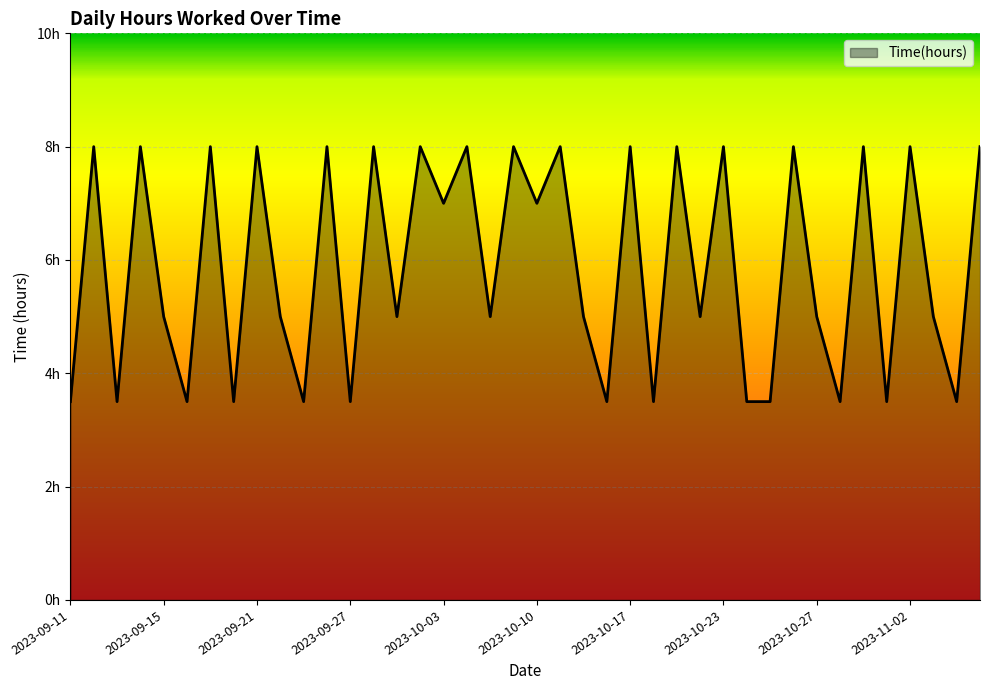

Is this an area chart (filled region under the line)?

Yes